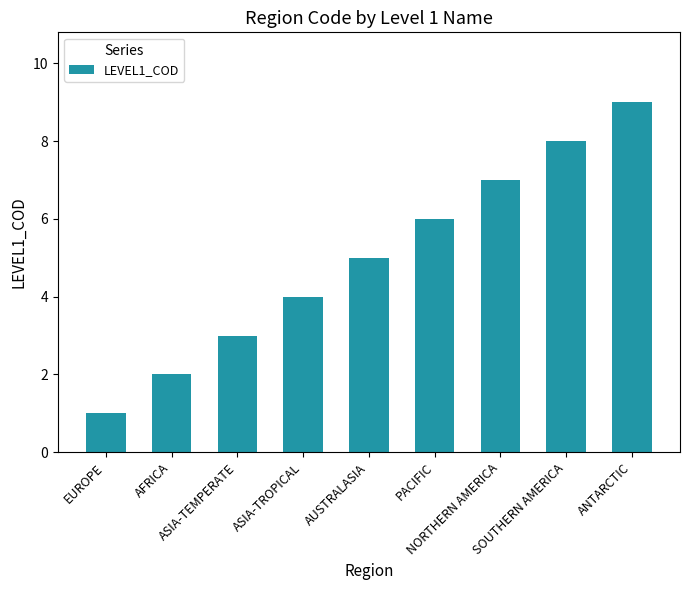

The chart shows a value of 1 at EUROPE. True or false?

True